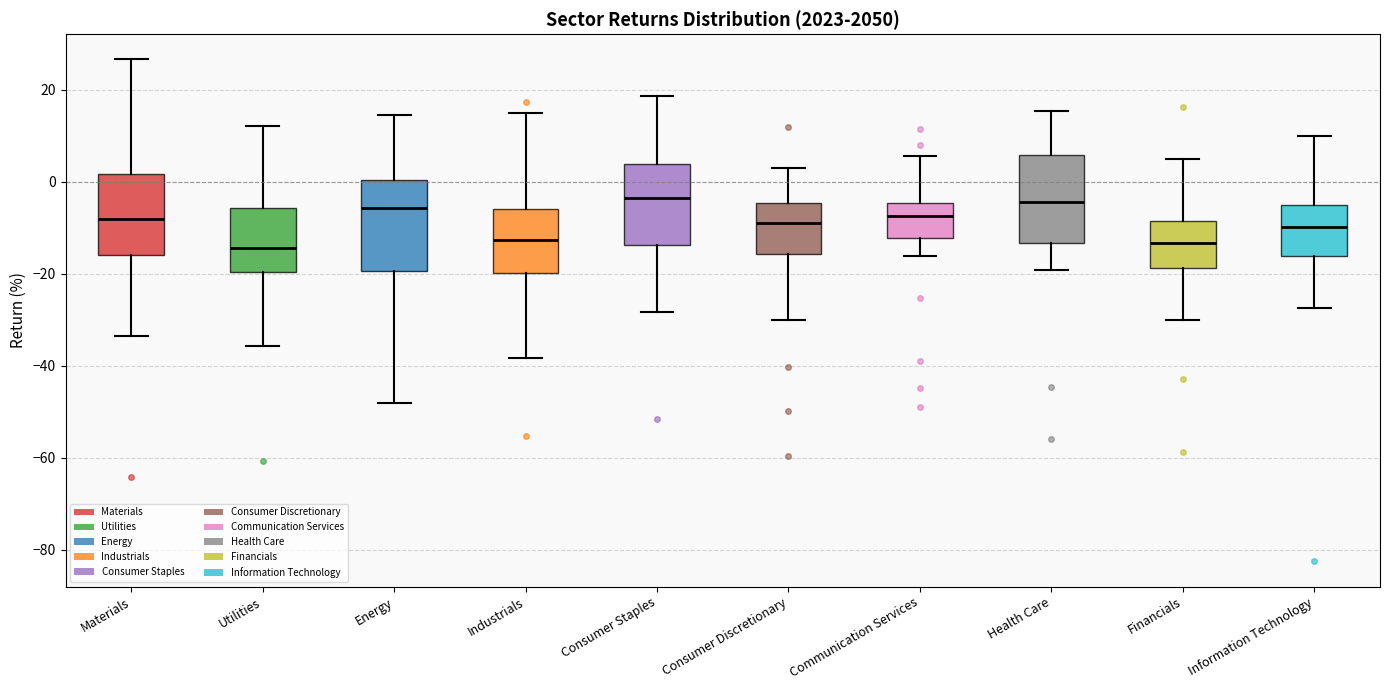

Where does the lower whisker of the box for Utilities end on the y-axis? The values are not printed on the chart, so give them approximately, as read against the axis.

-36